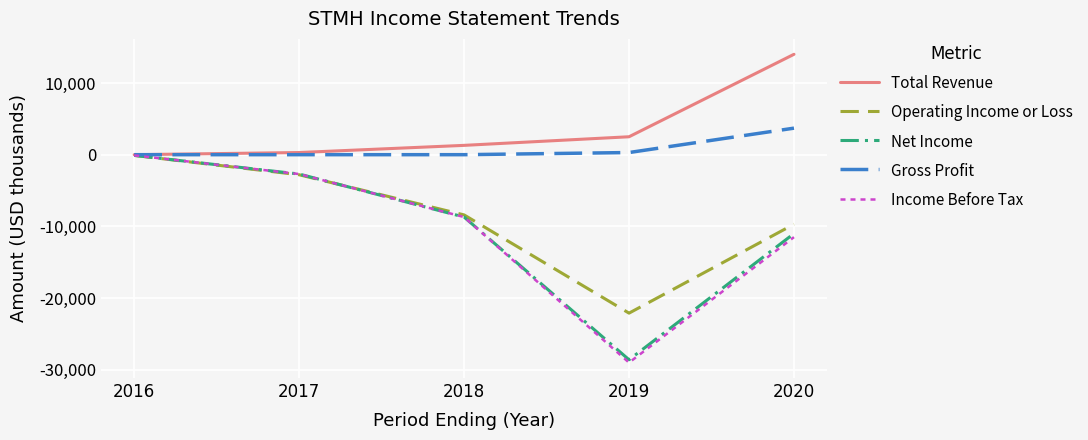

Is it true that Gross Profit equals 2067 at 2016?

False